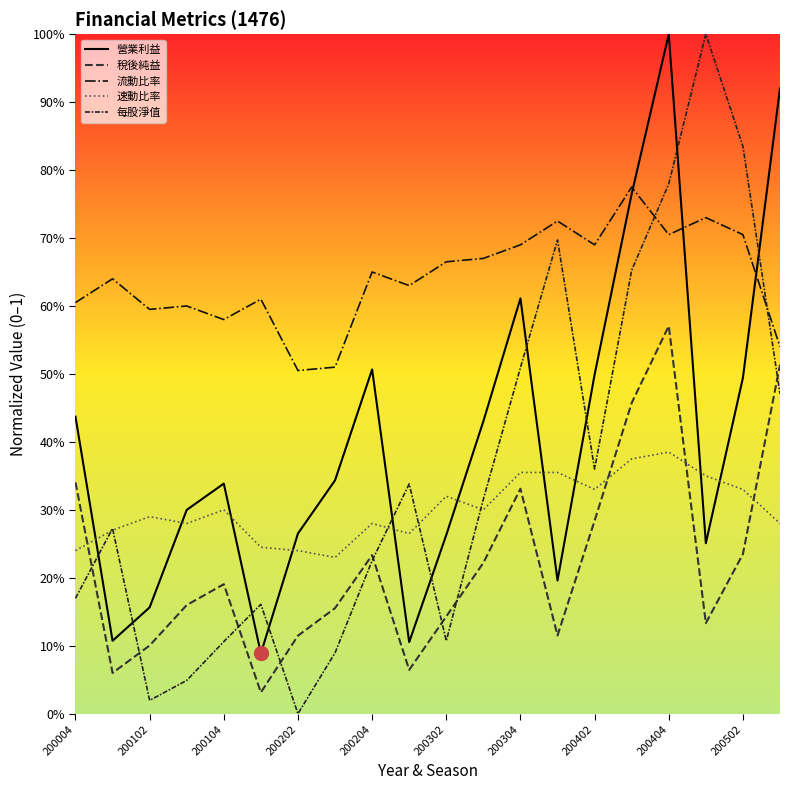

What are all the series names shown in the legend?

營業利益, 稅後純益, 流動比率, 速動比率, 每股淨值